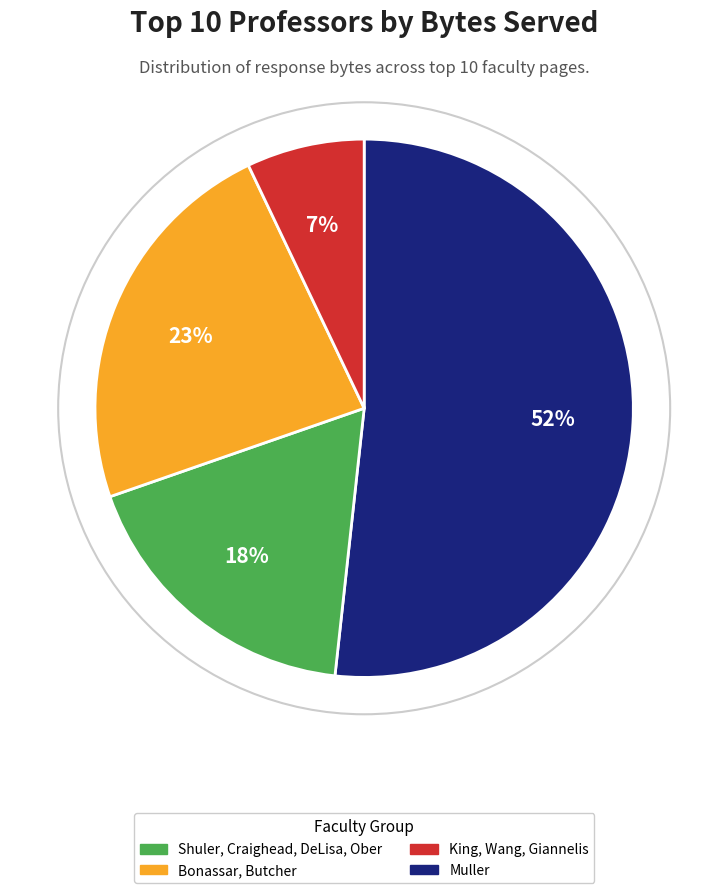

Is there a majority slice in this chart?

Yes